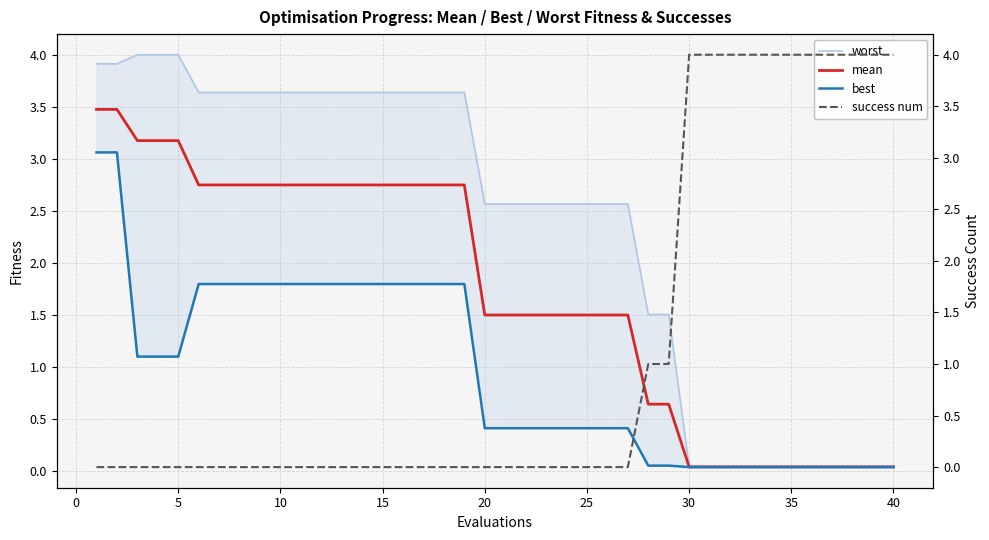

Is it true that mean equals 1.5 at 20?

True